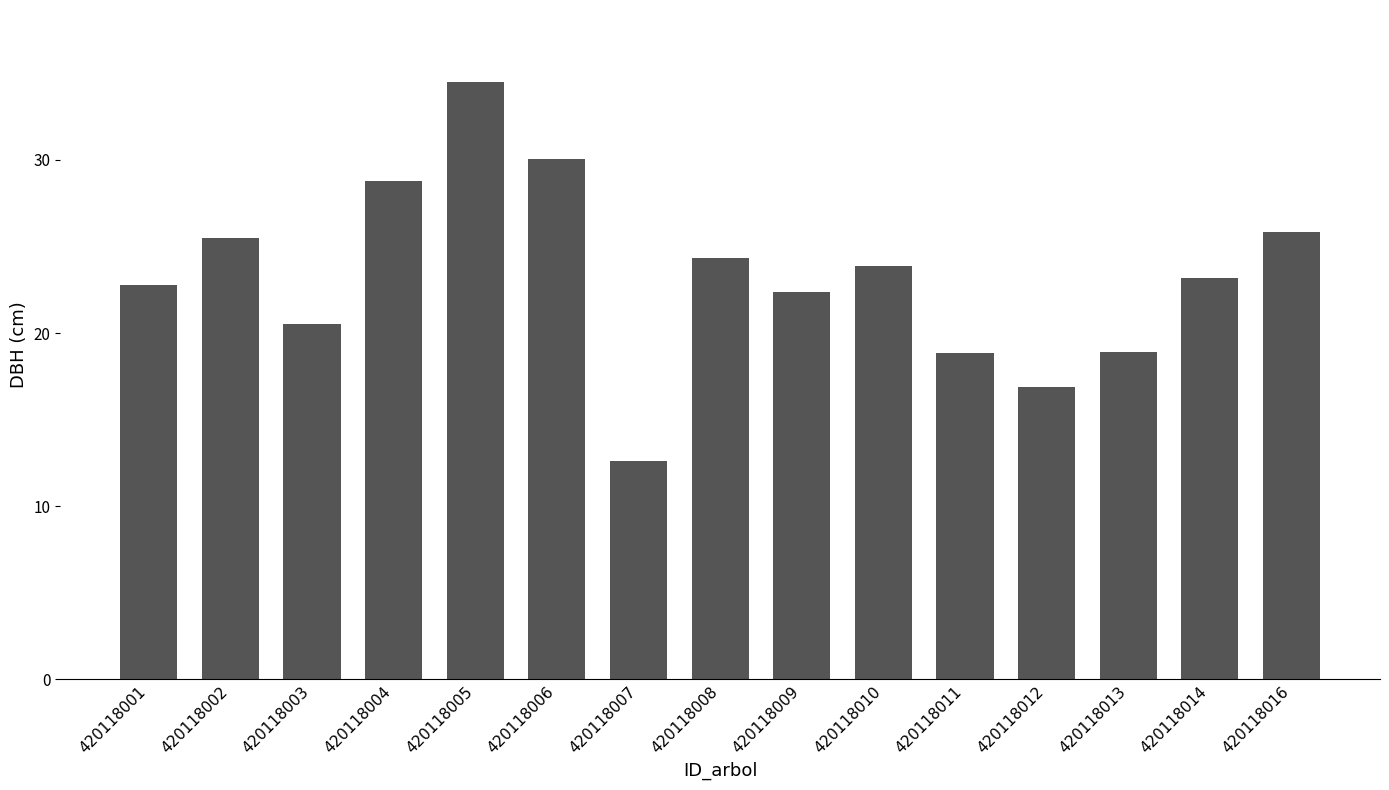

Reading left to right, transcribe all the data shown in this chart.

420118001=22.8	420118002=25.5	420118003=20.5	420118004=28.8	420118005=34.5	420118006=30.0	420118007=12.6	420118008=24.3	420118009=22.4	420118010=23.9	420118011=18.9	420118012=16.9	420118013=18.9	420118014=23.2	420118016=25.8